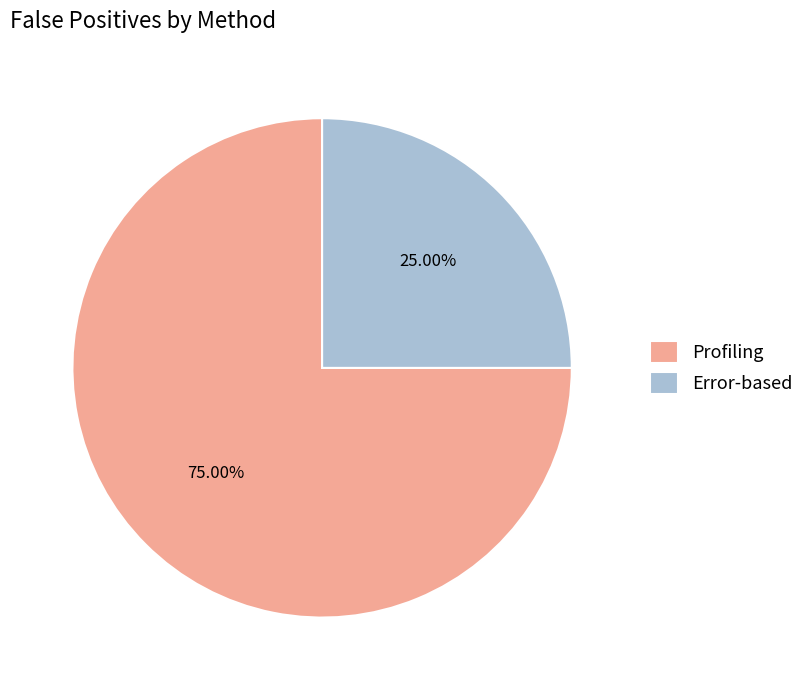

To the nearest percent, what is the combined percentage of Error-based and Profiling?

100%